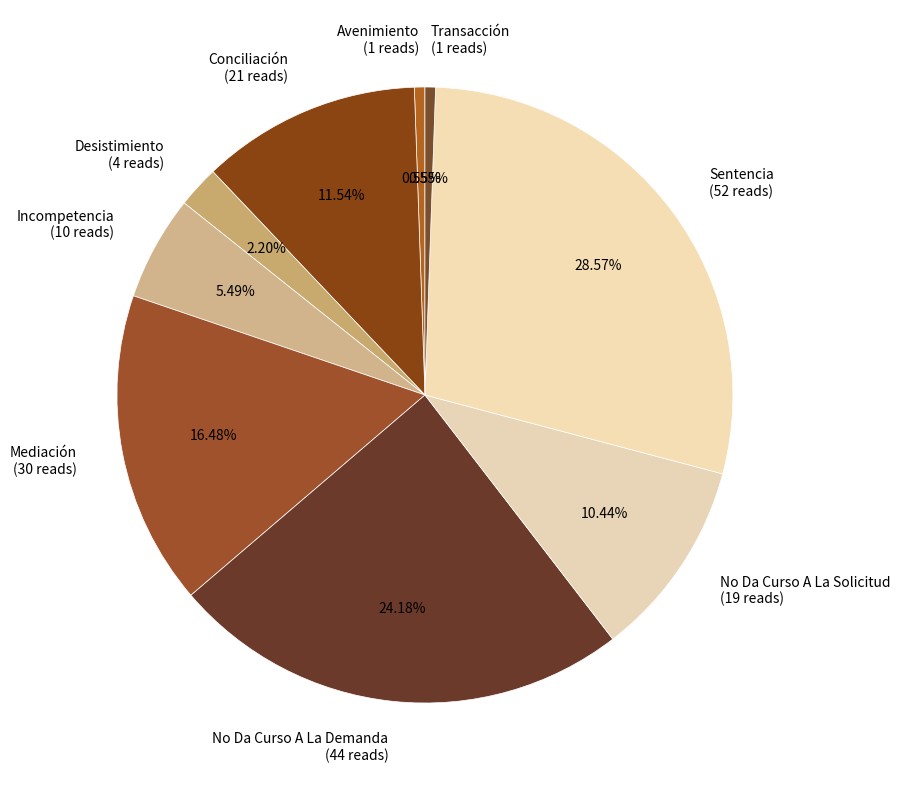

How many segments does this pie chart have?

9